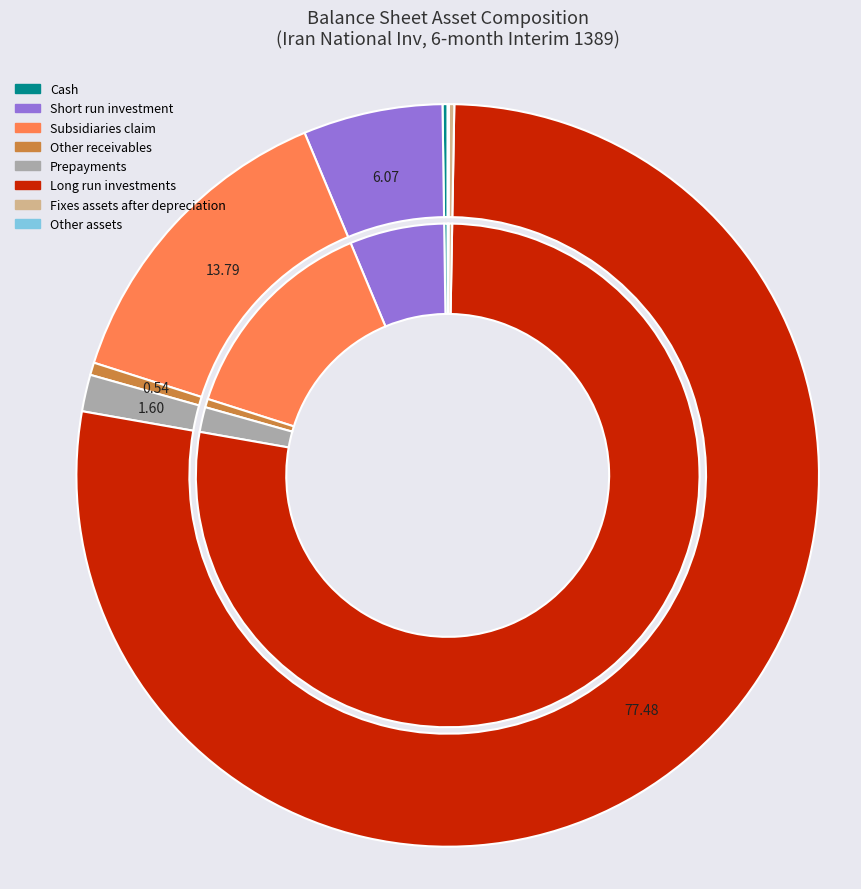

To the nearest percent, what is the combined percentage of subsidiaries_claim and short_run_investment?

20%